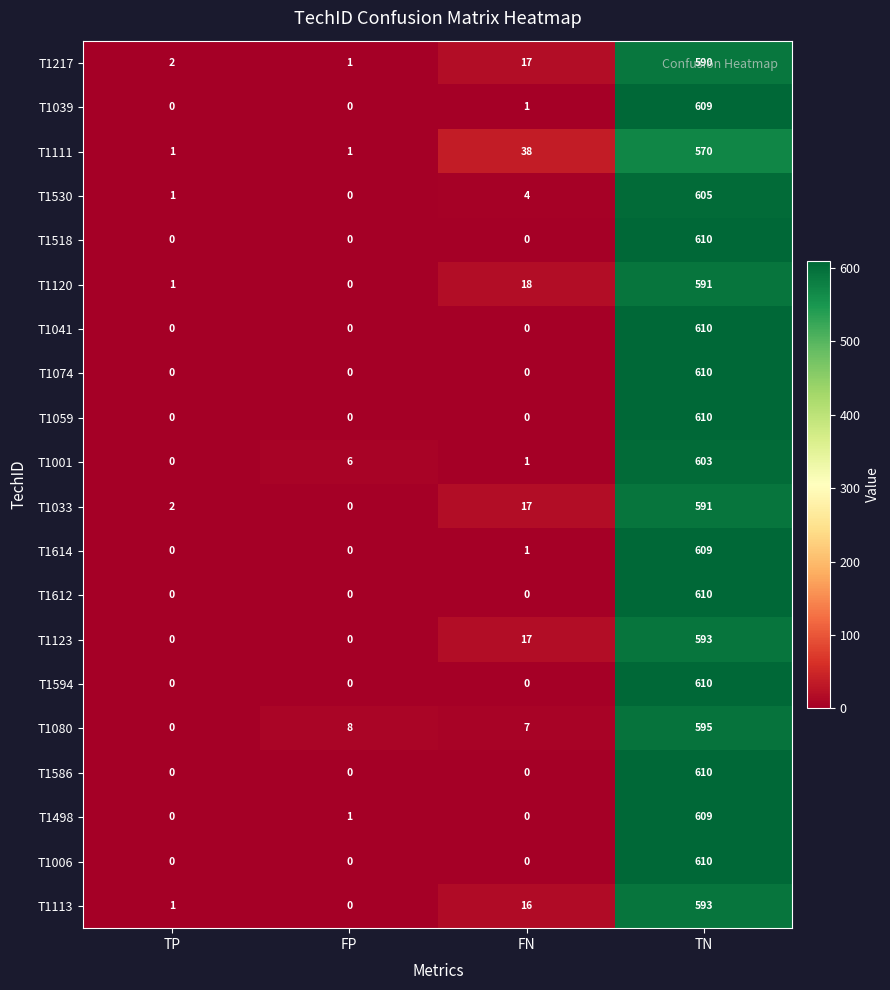

What is the difference between the T1586 values at TN and FN?

610